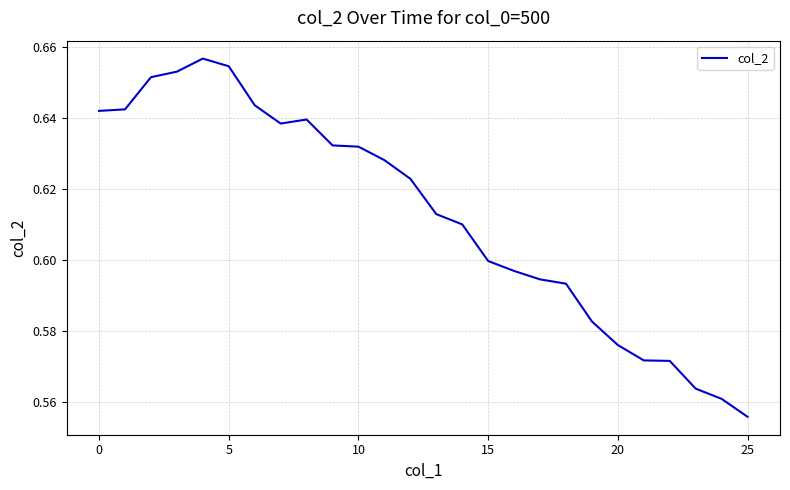

Which category has the lowest value across all series?

25